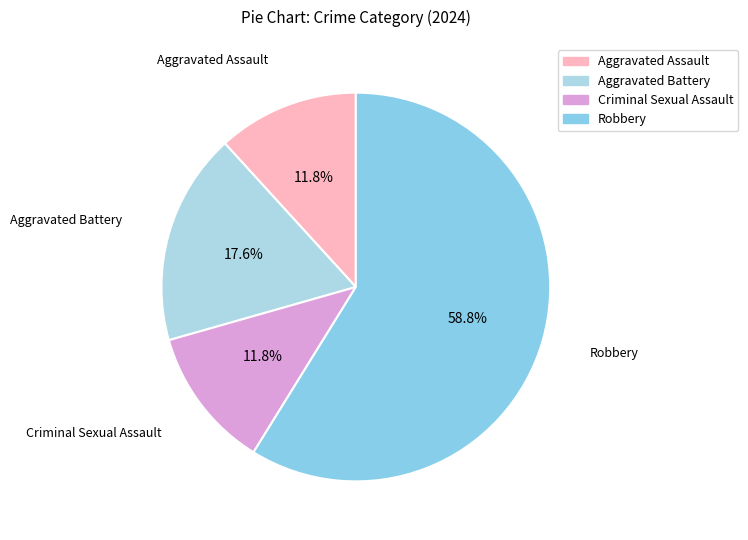

How many slices are in this pie chart?

4